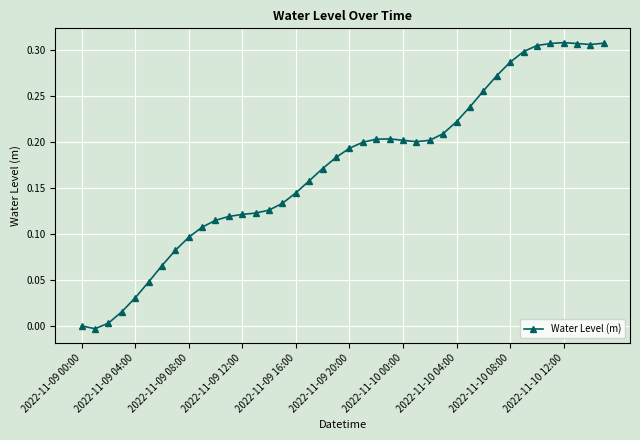

How many lines are shown in the chart?

1